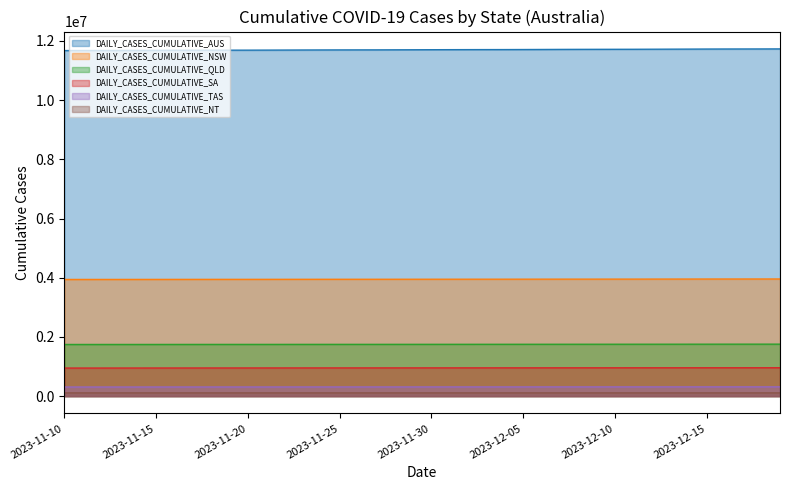

True or false: DAILY_CASES_CUMULATIVE_SA and DAILY_CASES_CUMULATIVE_NT intersect in this chart.

False